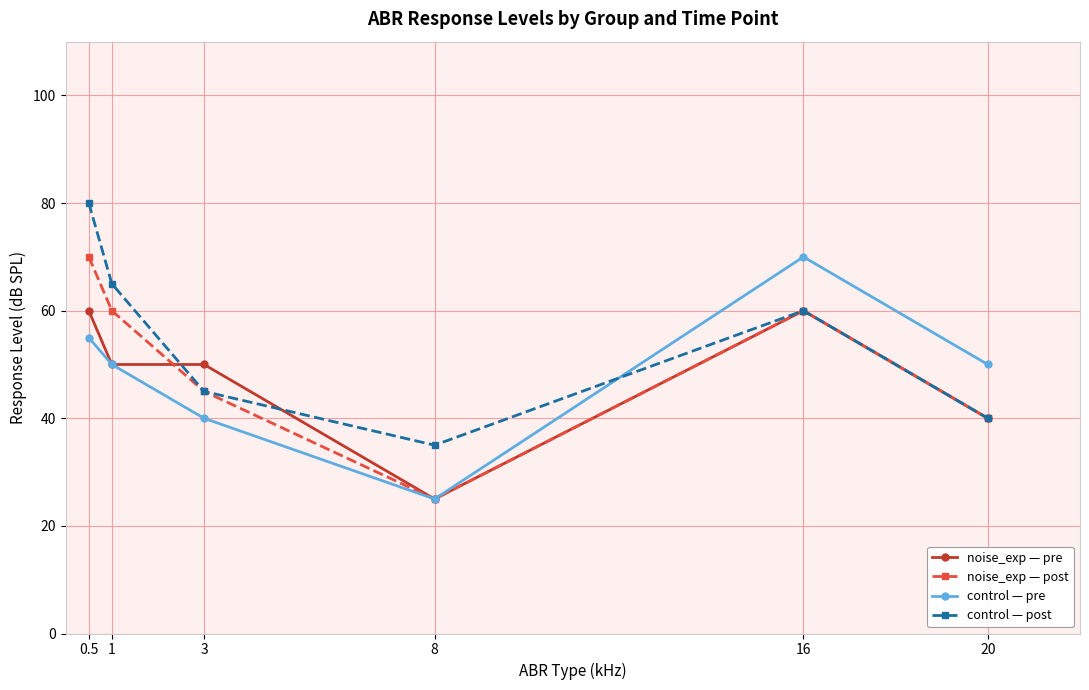

Rank the categories by control — post value from lowest to highest.

8, 20, 3, 16, 1, 0.5